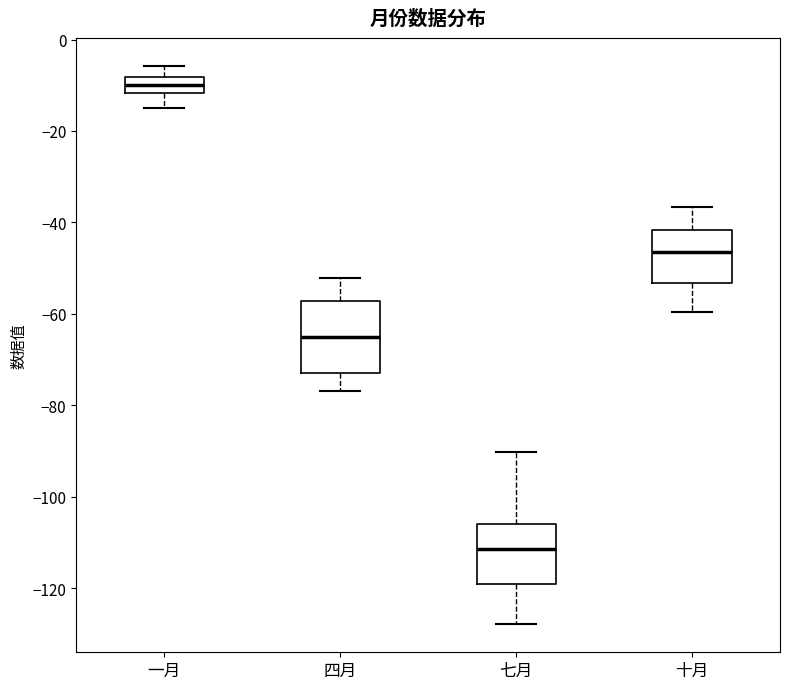

Reading left to right, transcribe this box plot: for each box, give where its median line is, the range the box spans, and where its two whiskers end, as read against the y-axis. The values are not printed on the chart, so give them approximately, as read against the axis.

一月: median -10, box -12 to -8, whiskers -14 to -6
四月: median -64, box -72 to -58, whiskers -76 to -52
七月: median -112, box -120 to -106, whiskers -128 to -90
十月: median -46, box -54 to -42, whiskers -60 to -36